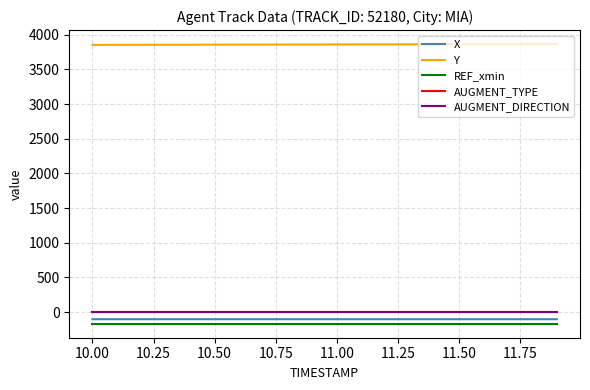

True or false: REF_xmin and Y cross at least once.

False